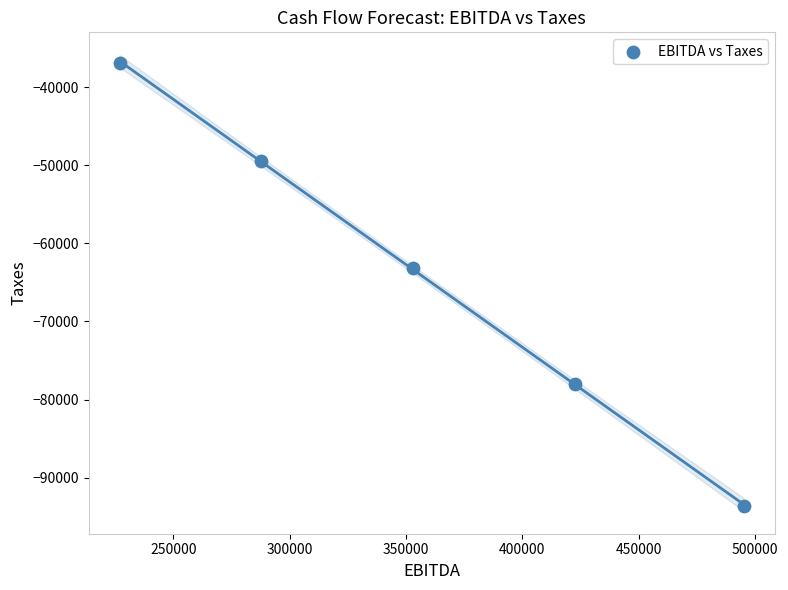

What is the range of Y values (max minus min)?

56713.0